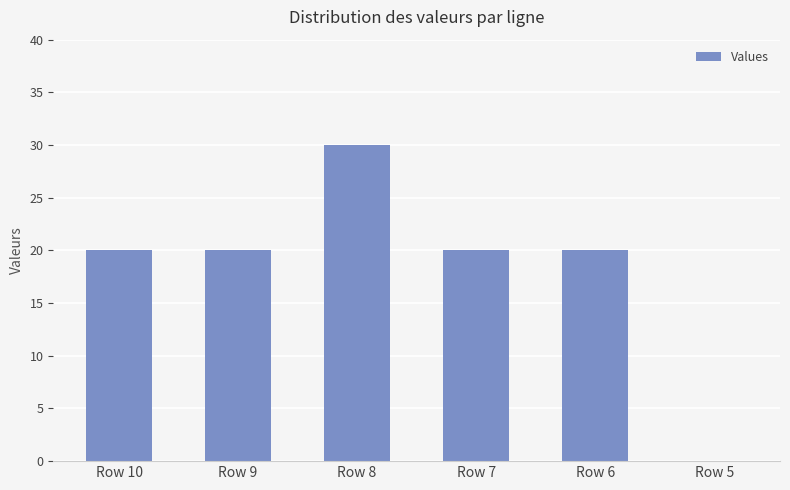

What is the maximum value shown in the chart?

30